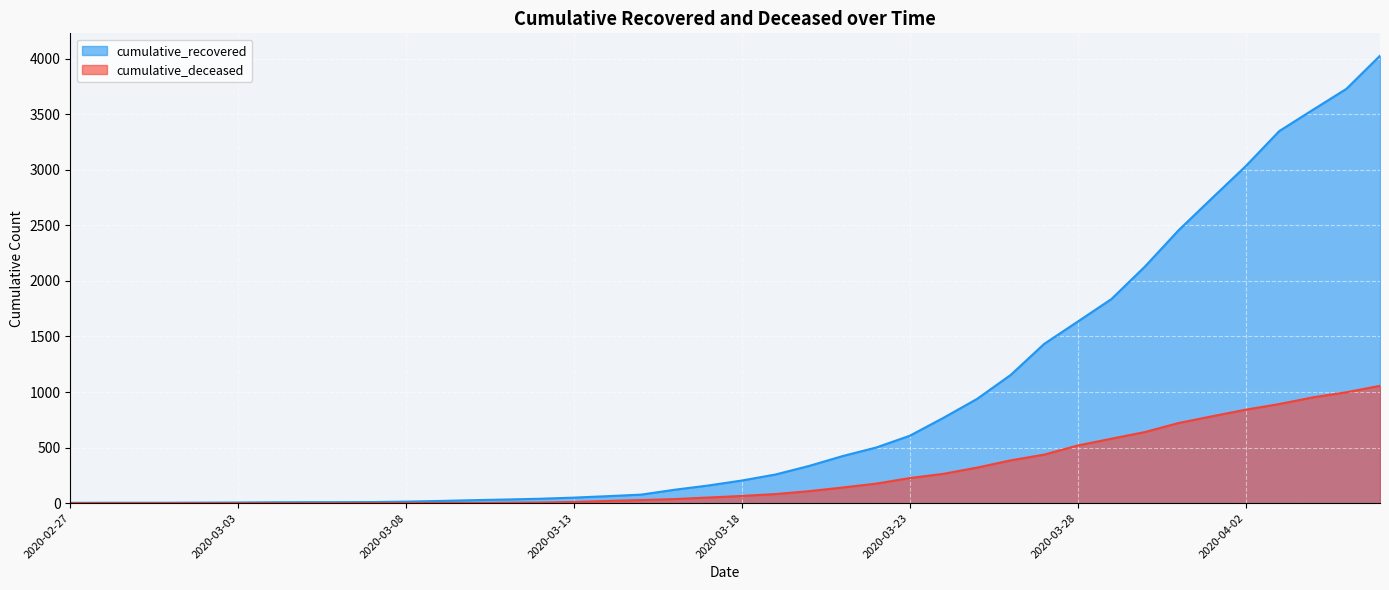

The value of cumulative_deceased at 2020-03-25 is 320. True or false?

True